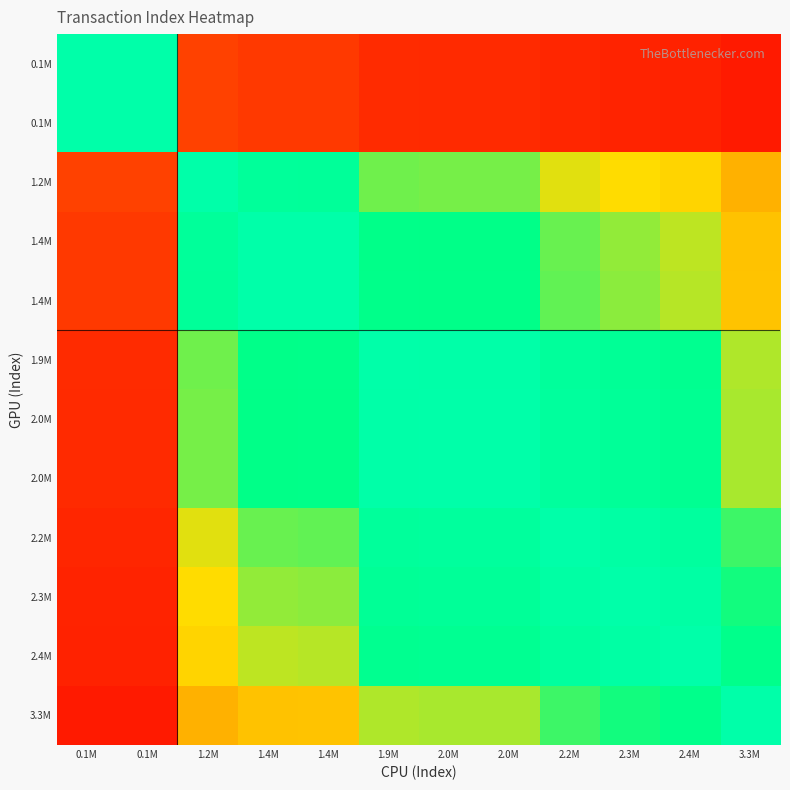

At how many categories does at least one series exceed 0?

12